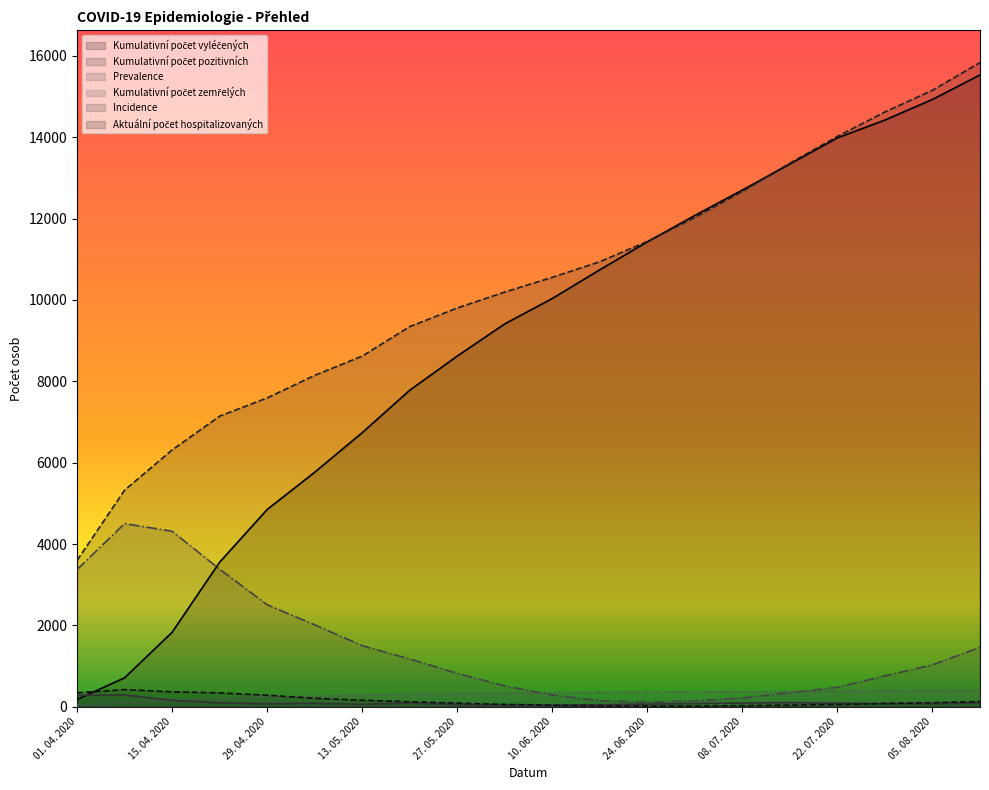

At which label does Prevalence first exceed 1033?

01. 04. 2020